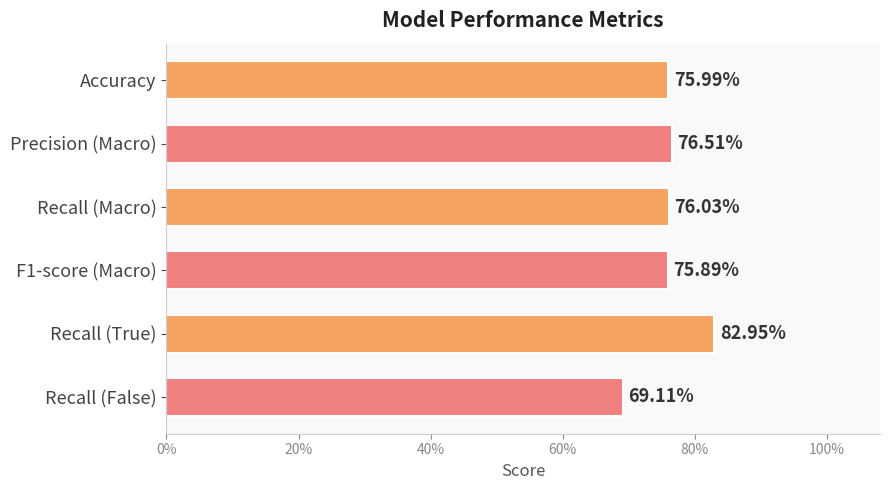

Are the bars horizontal?

Yes